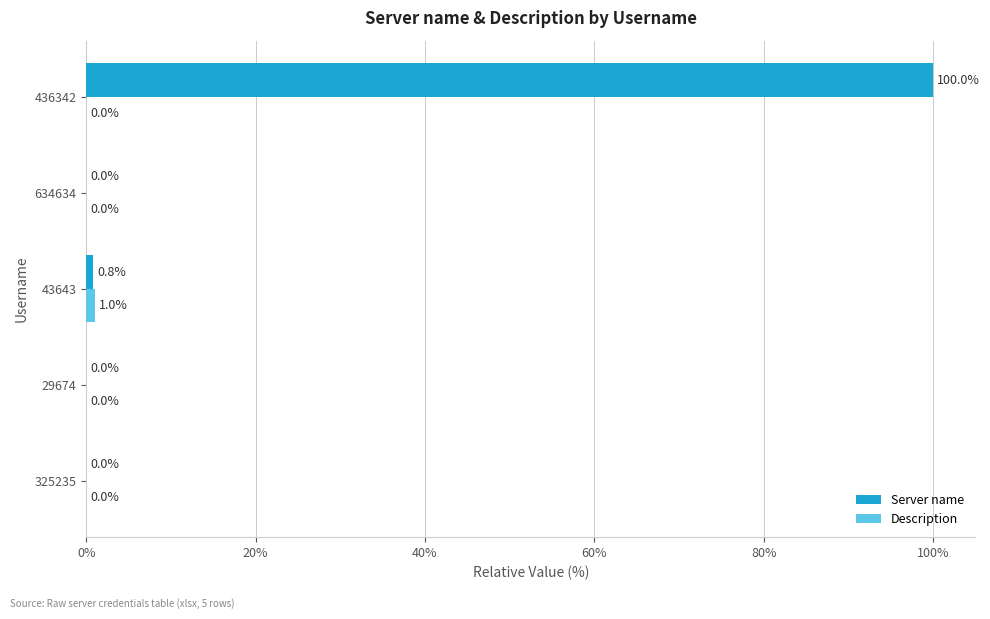

What is the greatest value displayed?

100.0